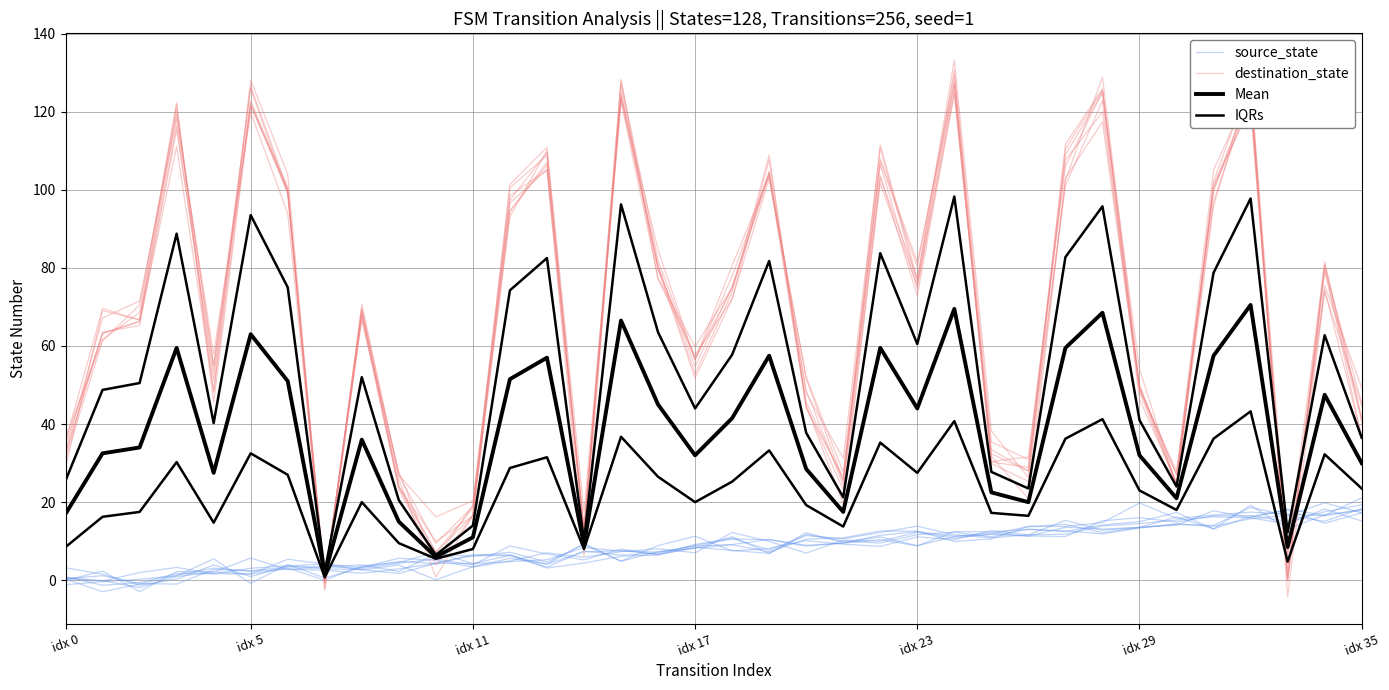

What is the difference between the maximum and minimum values in the destination_state series?

131.6